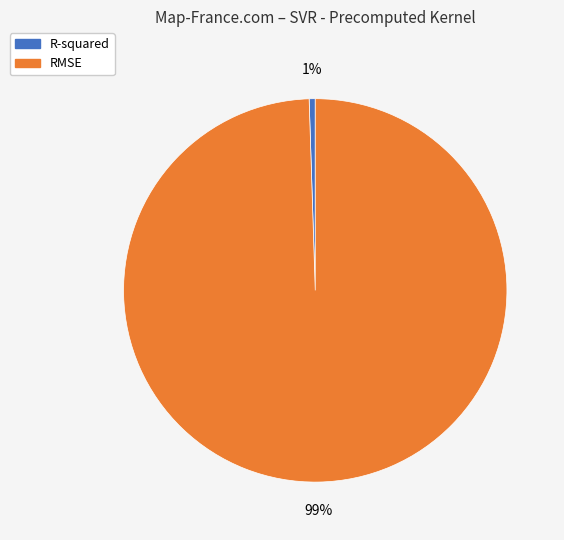

What is the largest slice in the pie chart?

RMSE